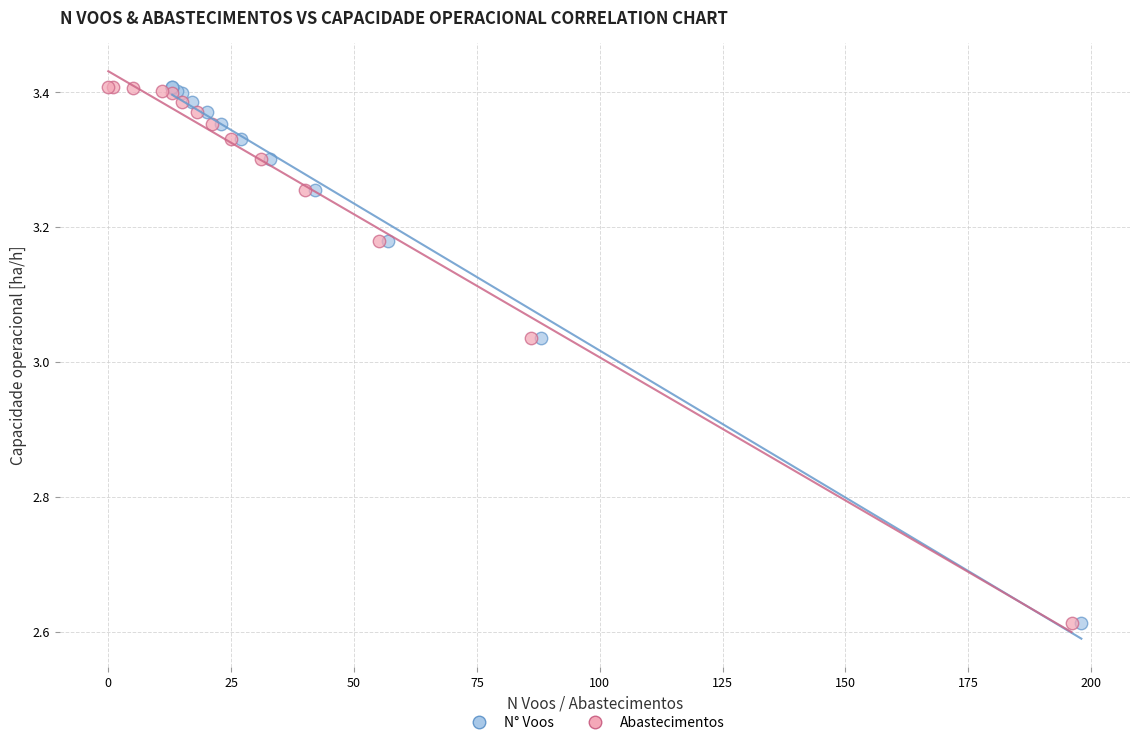

What are all the series names shown in the legend?

N° Voos, Abastecimentos